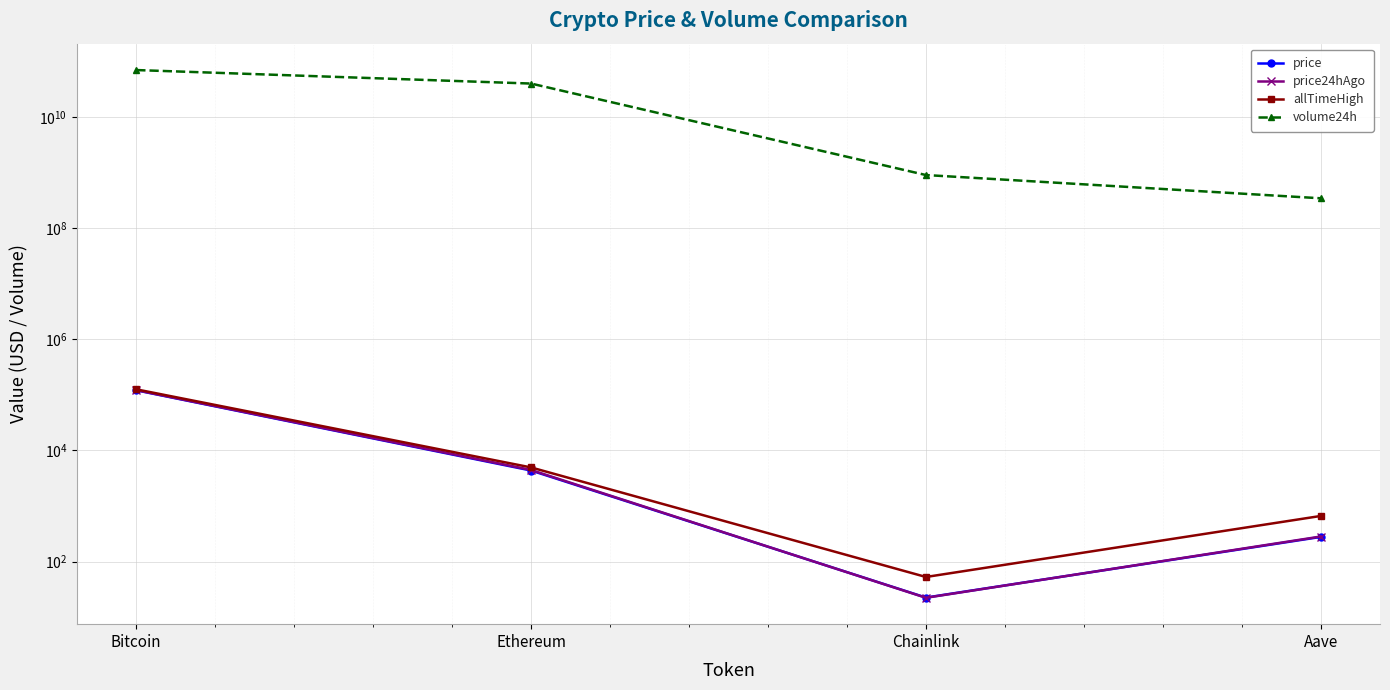

Between Ethereum and Aave, which series saw the biggest shift?

volume24h